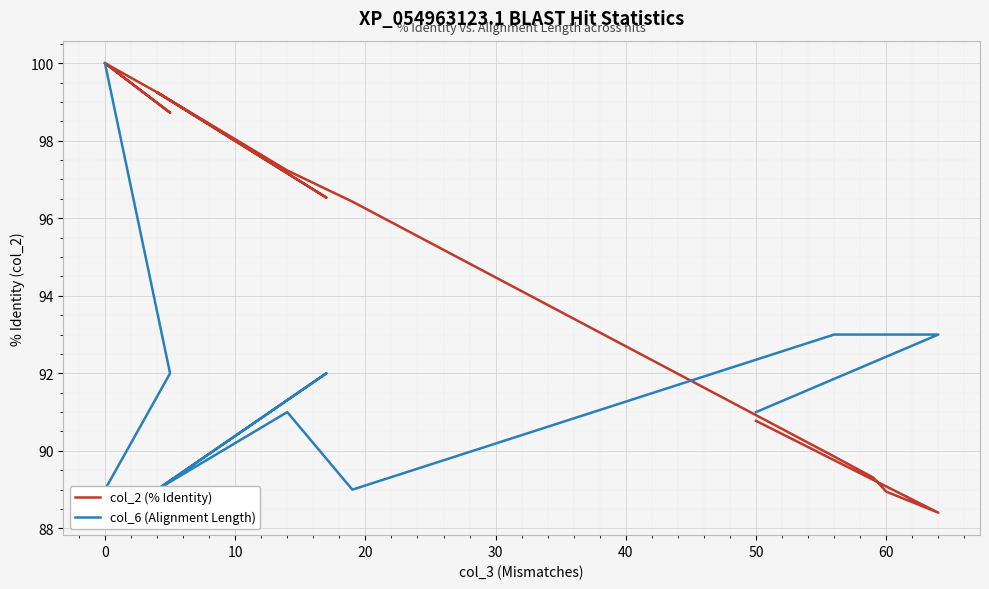

How many lines are shown in the chart?

2